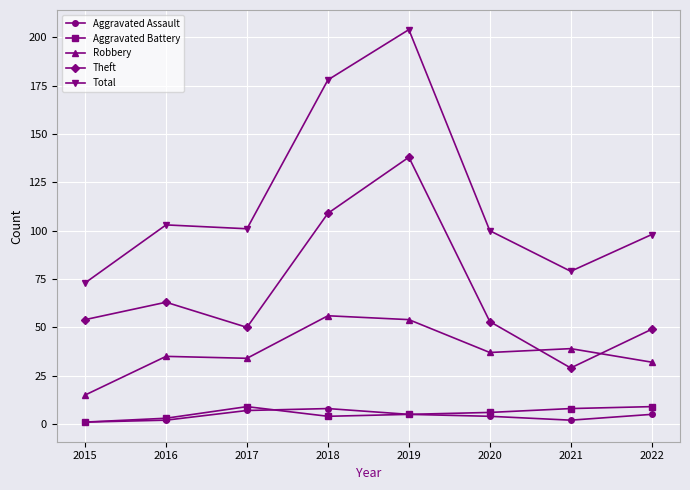

At which category does Theft reach its first local peak?

2016